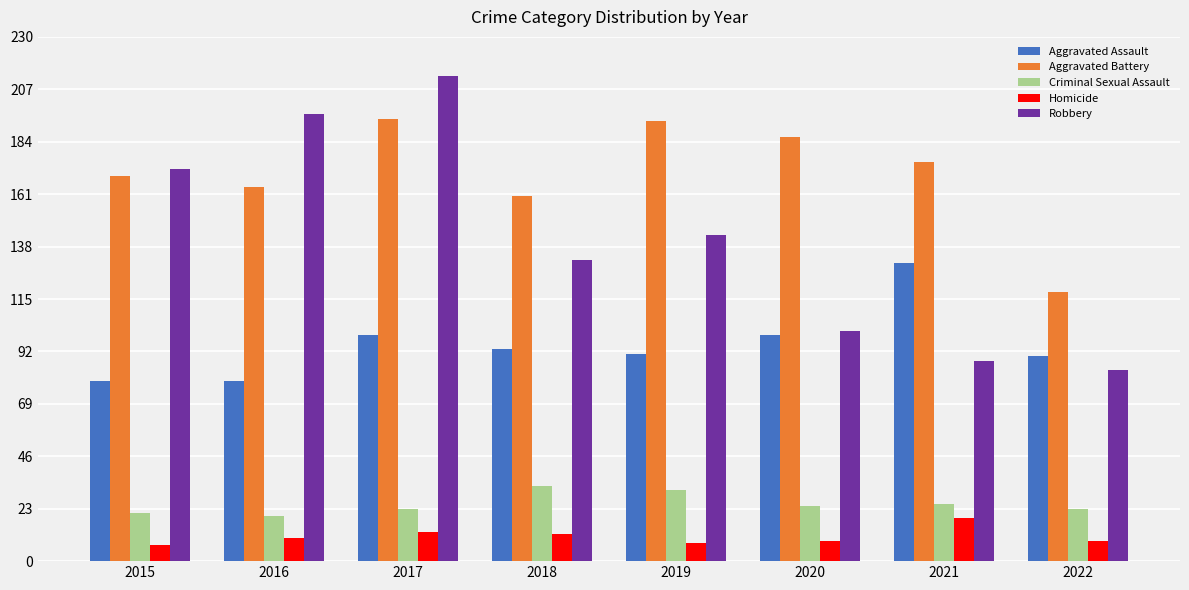

What value does the Criminal Sexual Assault series have at 2022, to the nearest 5?

25